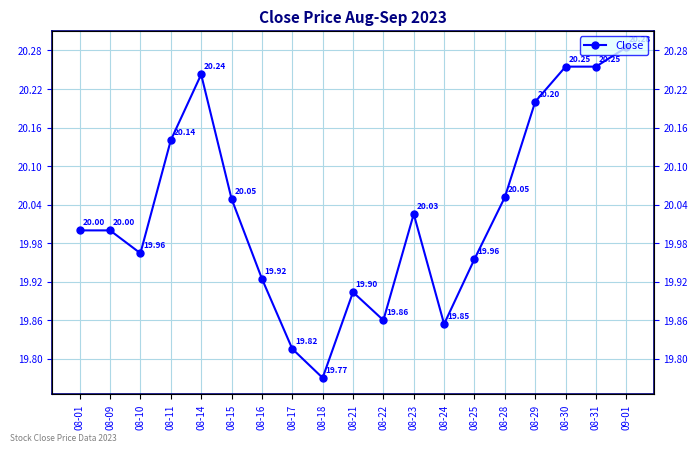

Where is the data nearest to the value 20?

08-01